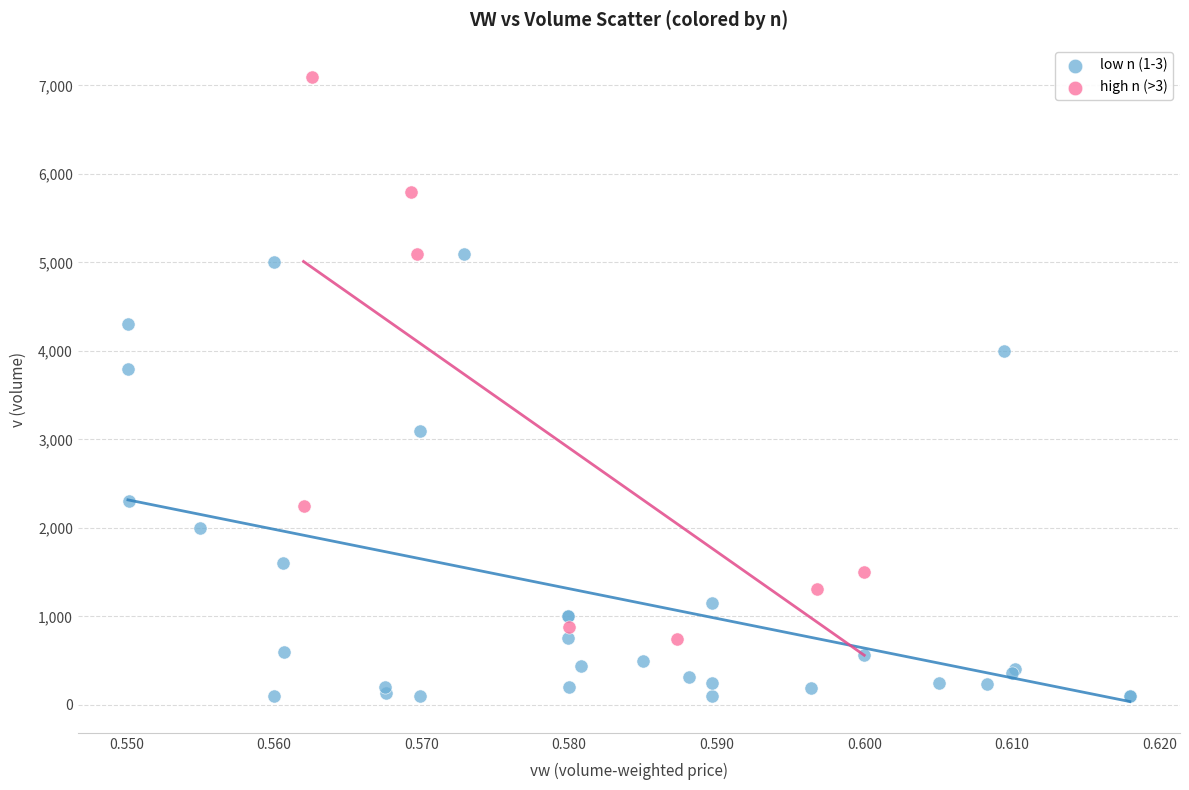

Which series has the largest Y range (max minus min)?

high n (>3)